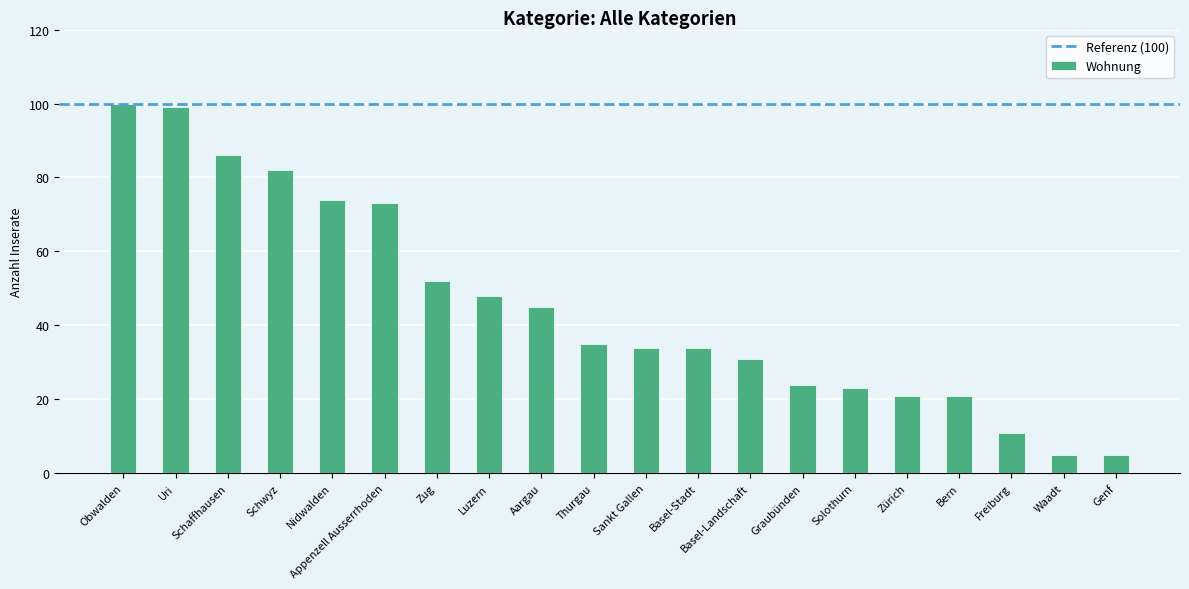

Between Bern and Thurgau, which is larger?

Thurgau